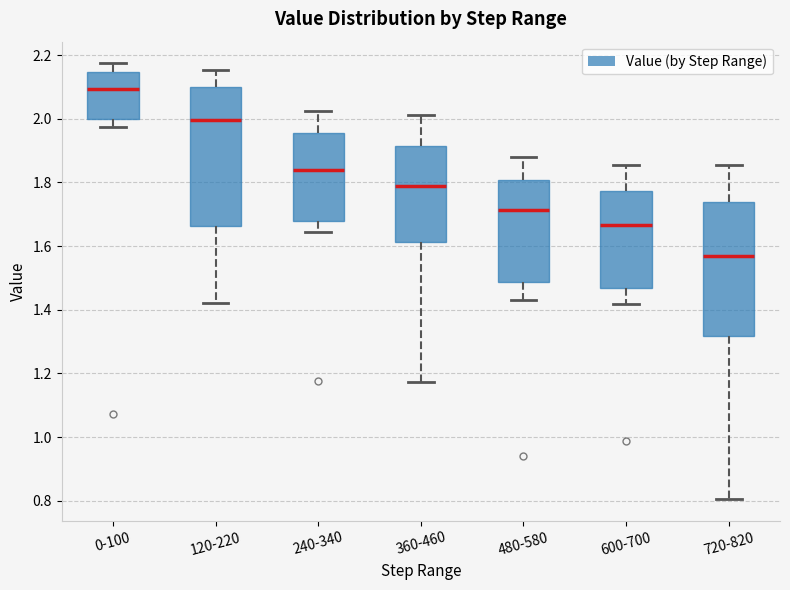

Where is the upper edge of the box for 0-100 on the y-axis? The values are not printed on the chart, so give them approximately, as read against the axis.

2.14